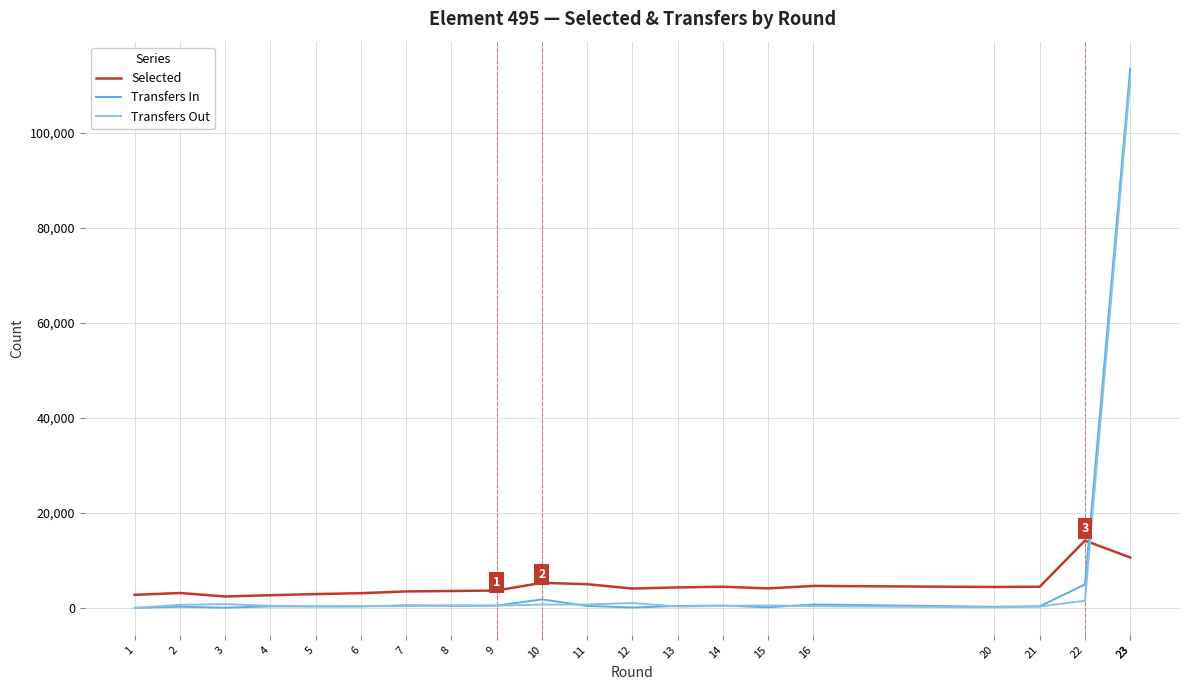

Is it true that Selected equals 4097 at 15?

True